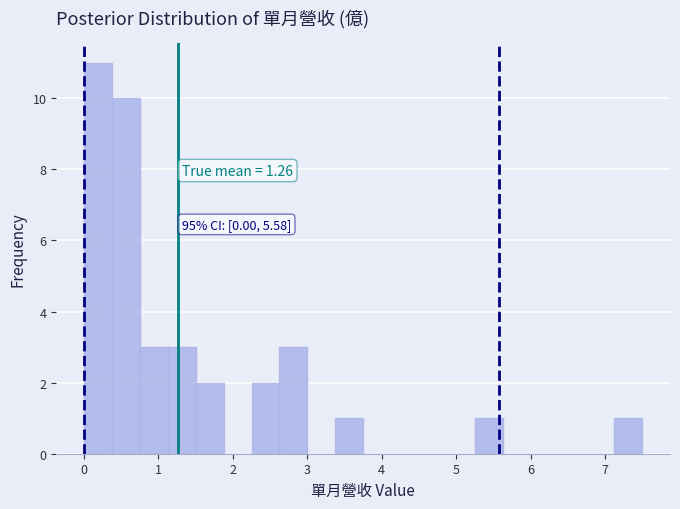

Read against the x-axis, roughly where is the centre of the tallest bar?

0.2